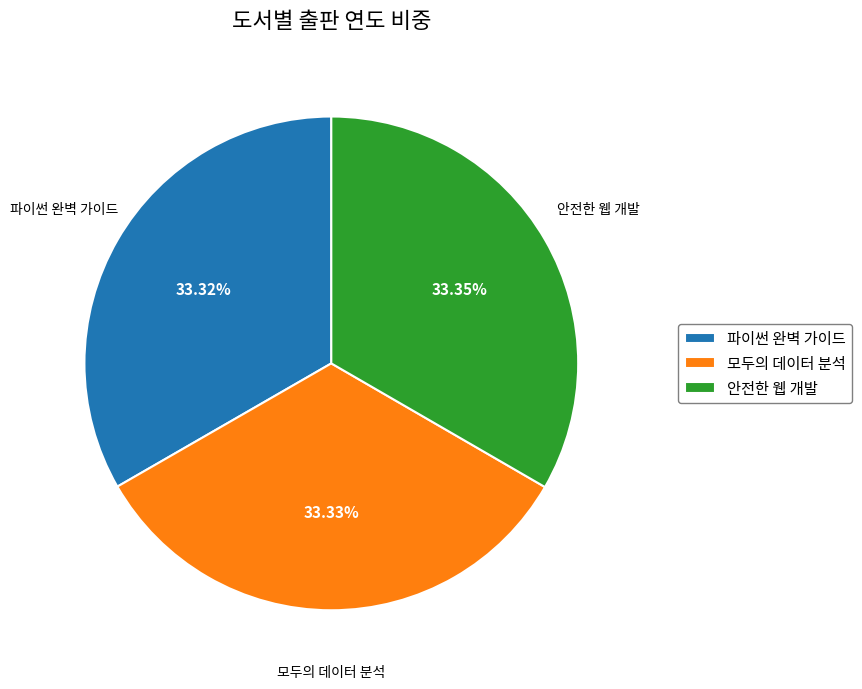

Do 모두의 데이터 분석 and 안전한 웹 개발 together represent more than half of the pie?

Yes